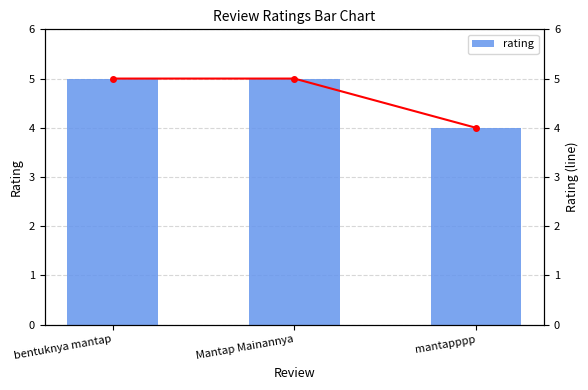

At Mantap Mainannya, list the series in order from largest to smallest.

rating, rating_line